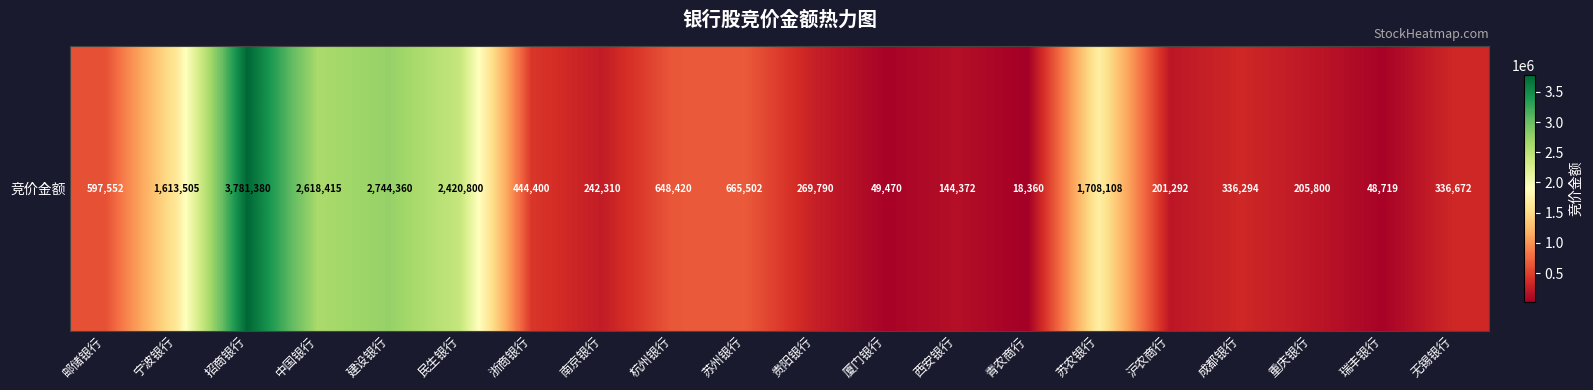

The value at 青农商行 is 31513. True or false?

False